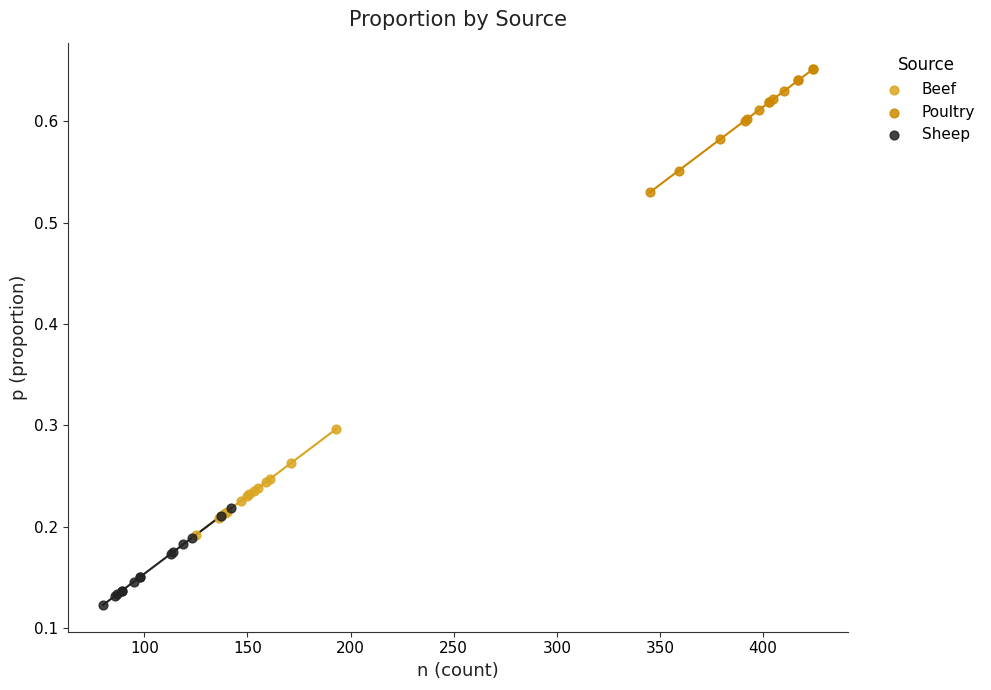

Which series reaches the maximum Y coordinate?

Poultry